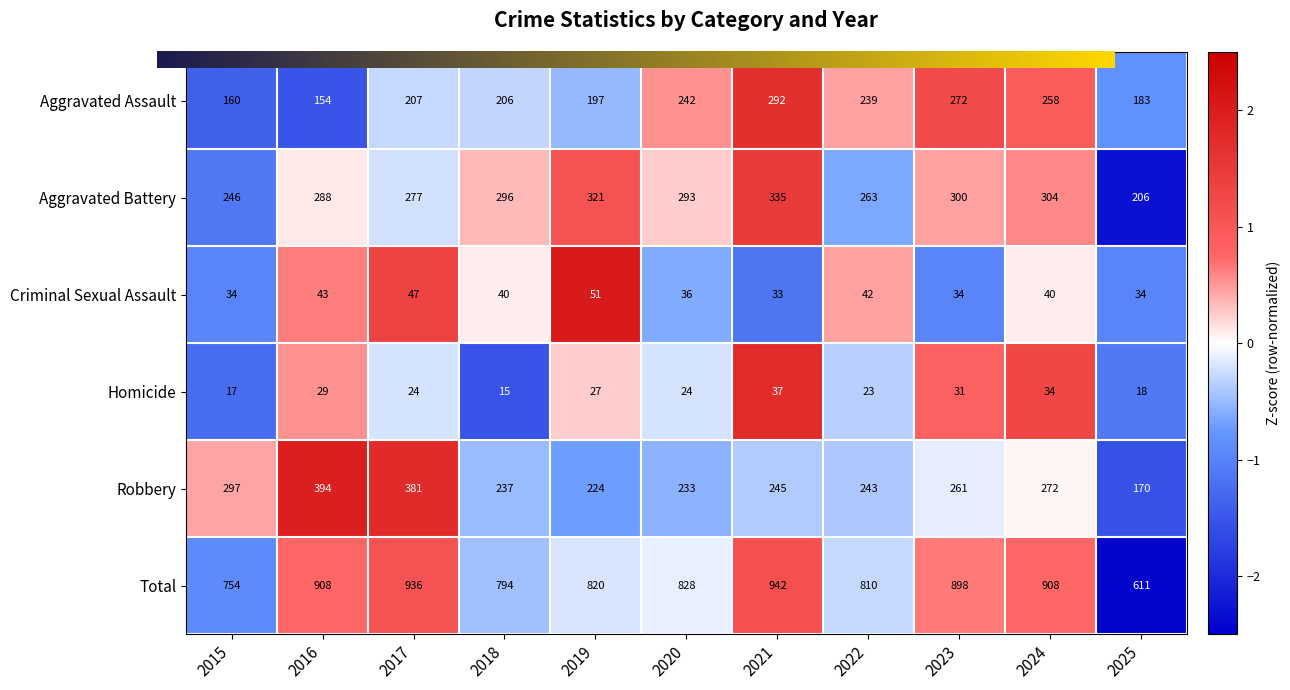

What is the sum of the Total values at 2018 and 2021?

1736